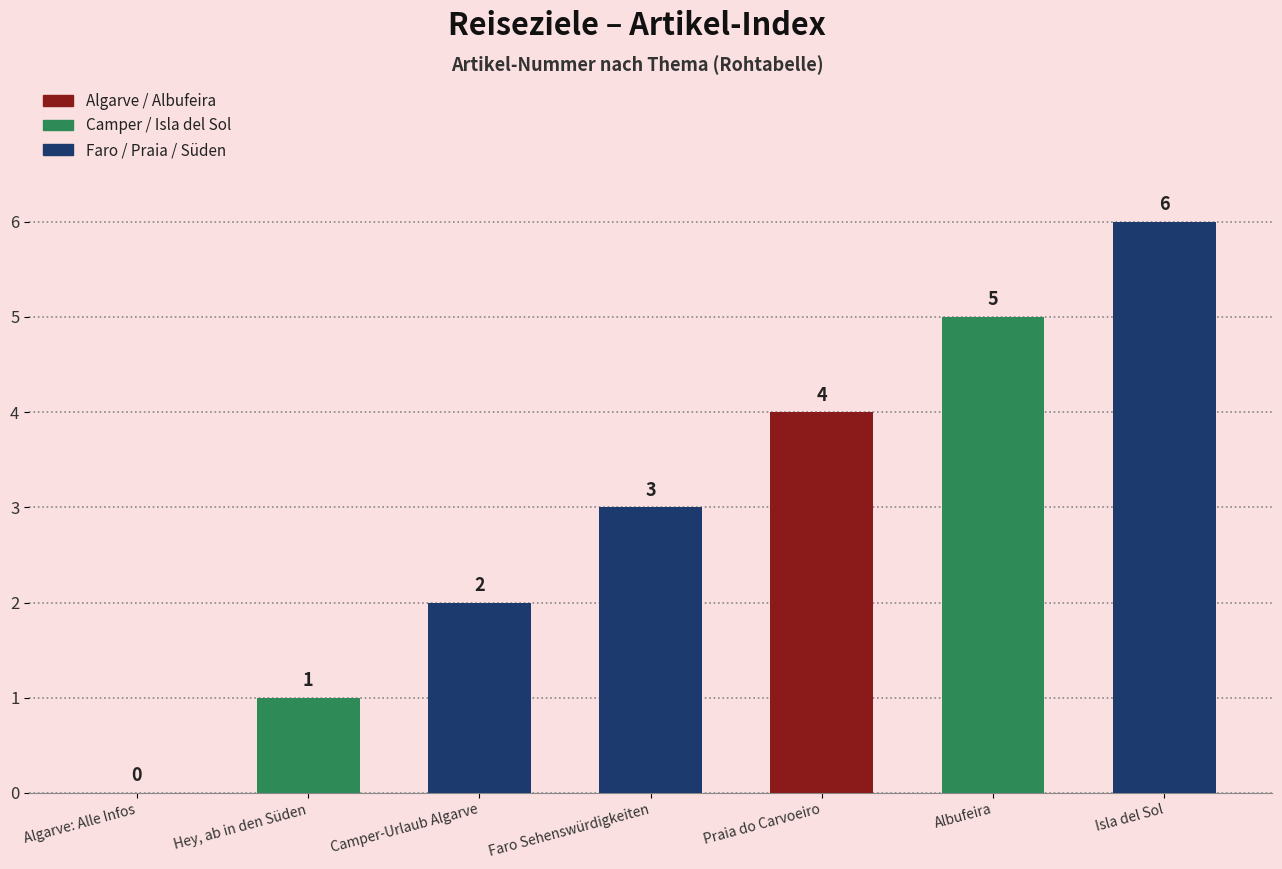

What is the change in value from Hey, ab in den Süden to Camper-Urlaub Algarve?

+1